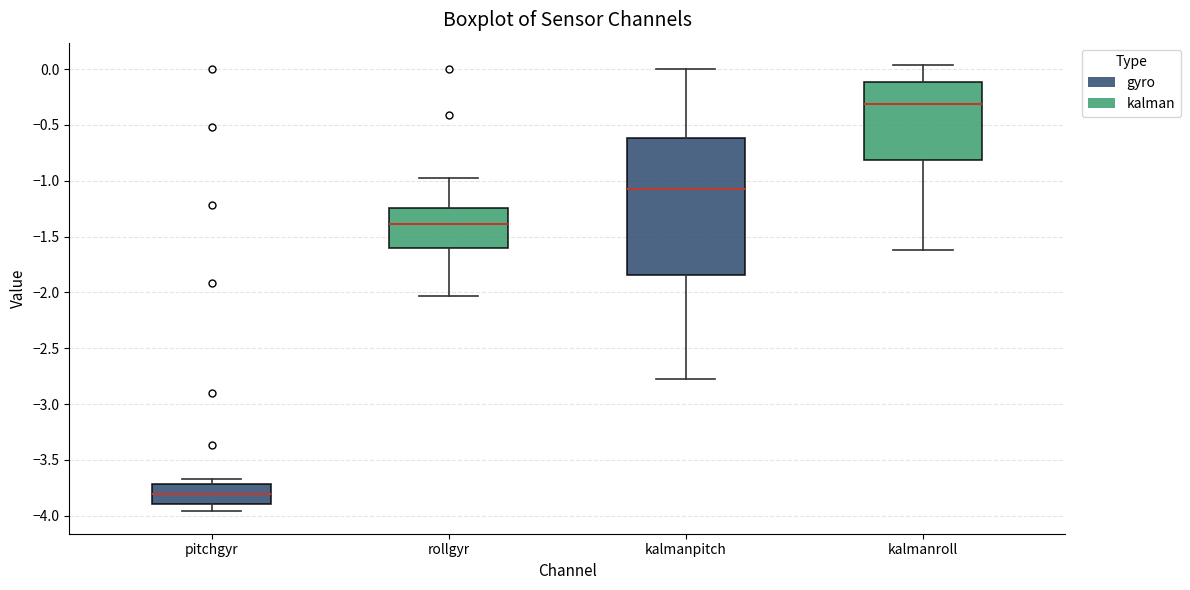

Which box is the tallest, from its lower edge to its upper edge?

kalmanpitch